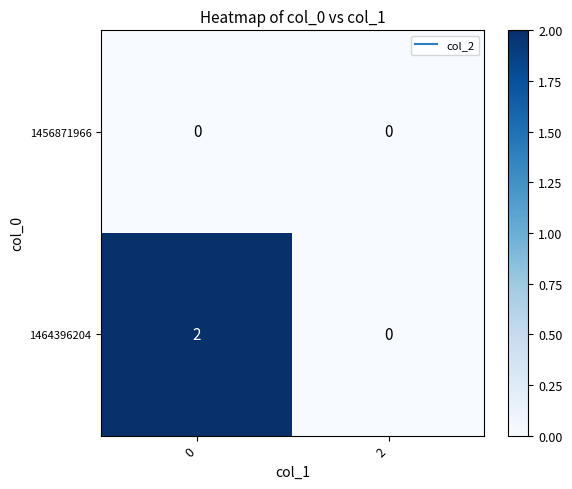

Which series has the largest range (max minus min)?

1464396204